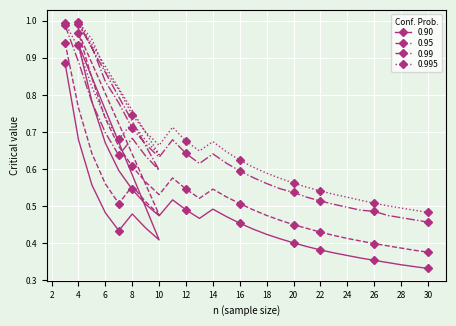

True or false: 0.99 and 0.995 cross at least once.

False